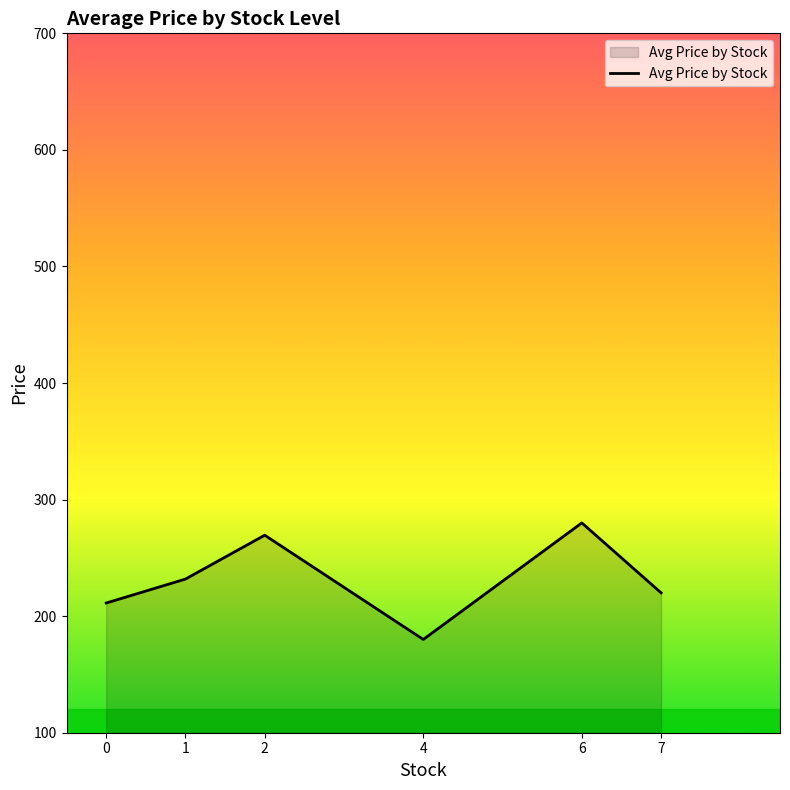

At which category does the chart reach its minimum across all series?

4